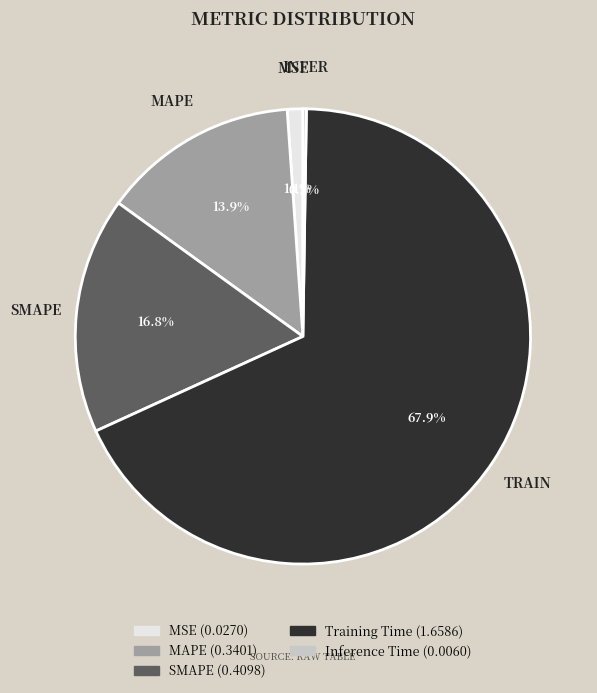

What percentage is the MAPE slice, to the nearest percent?

14%